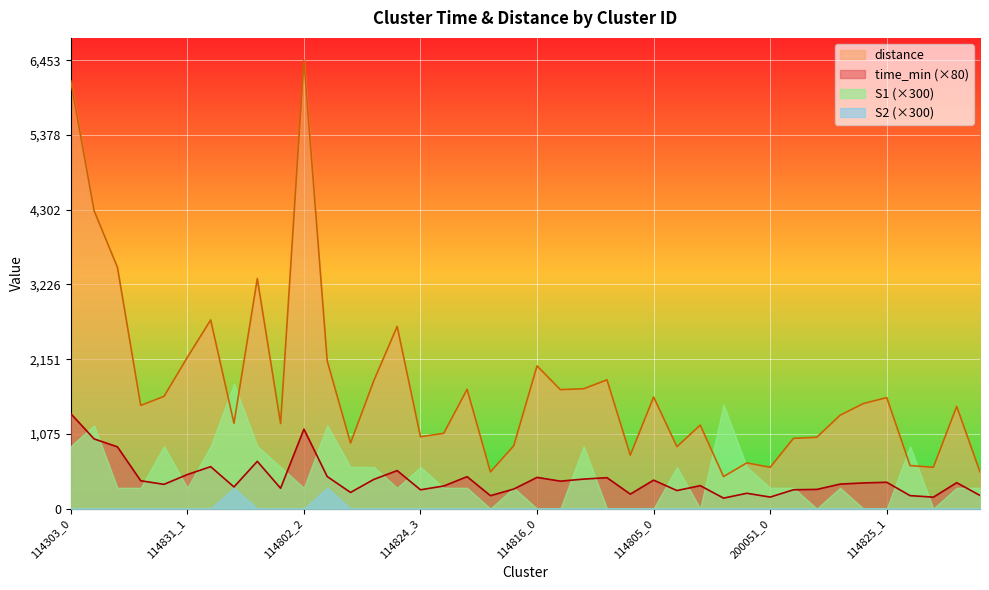

Which series has the largest range (max minus min)?

distance